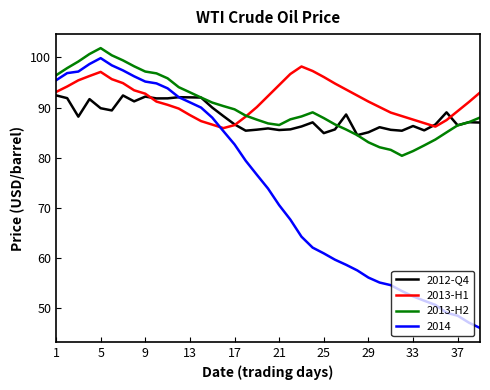

How many lines are shown in the chart?

4